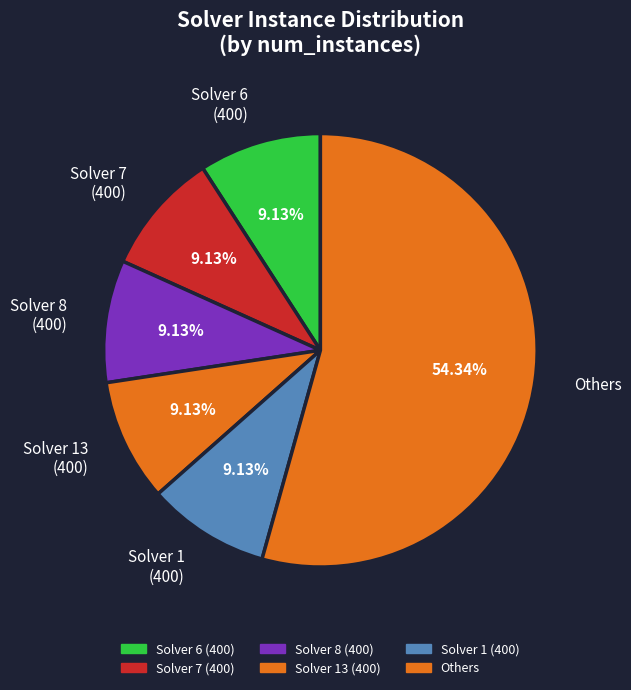

Which slice represents more than half of the pie?

Others